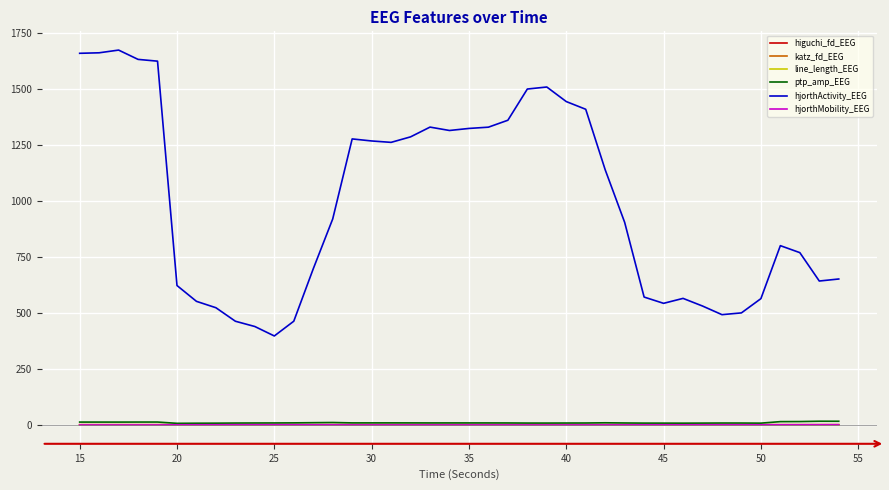

Count the number of data series in this chart.

6